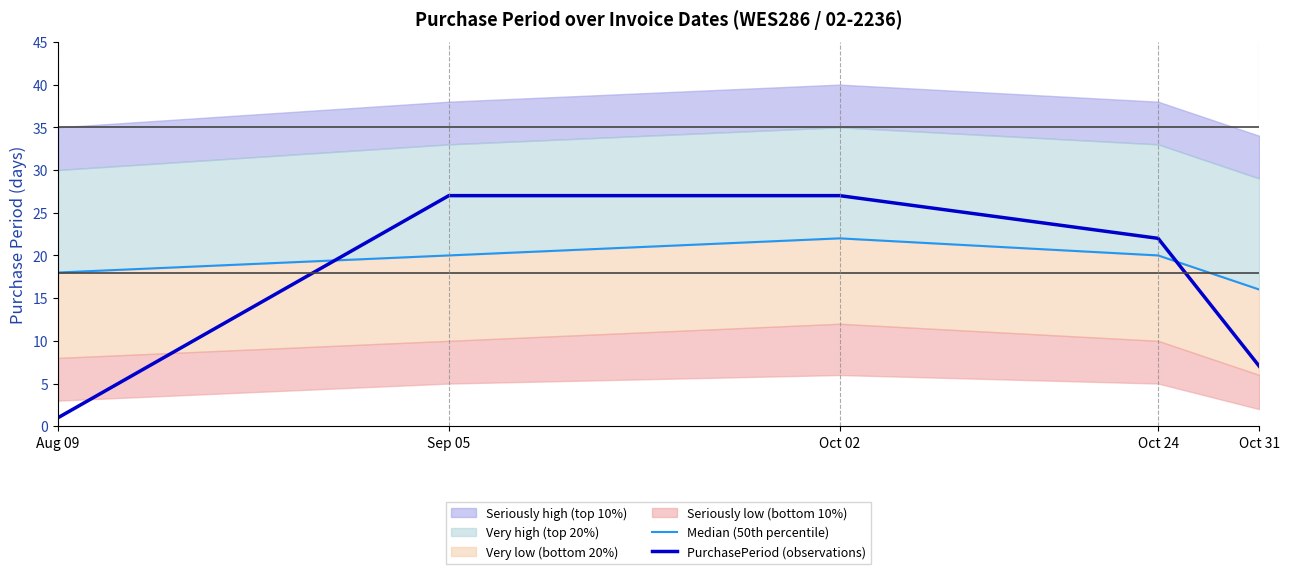

Which series ends up on top after the final intersection of Median (50th percentile) and PurchasePeriod (observations)?

Median (50th percentile)